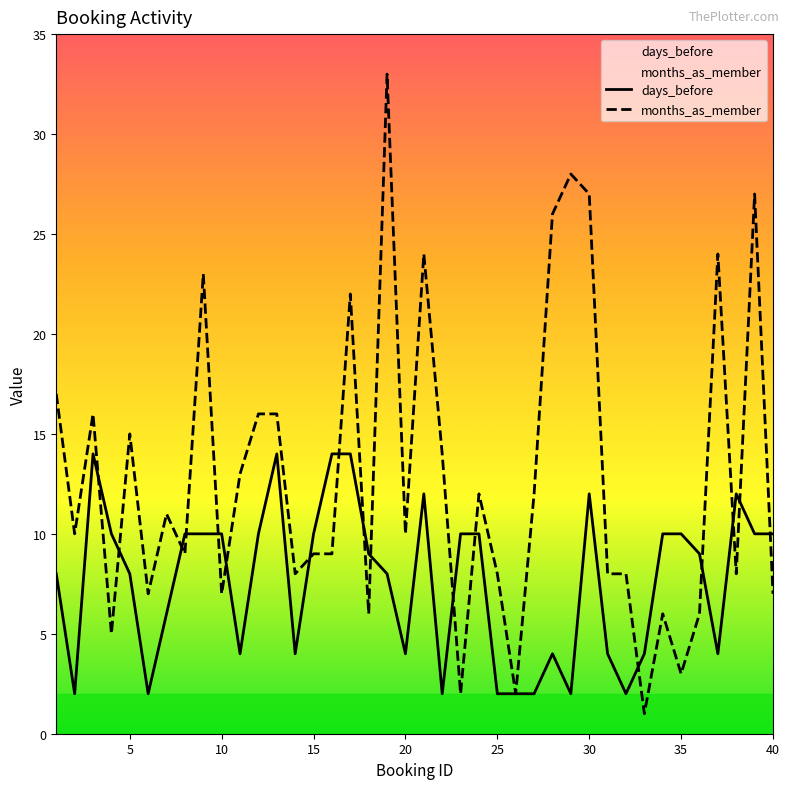

Which series has the largest range (max minus min)?

months_as_member